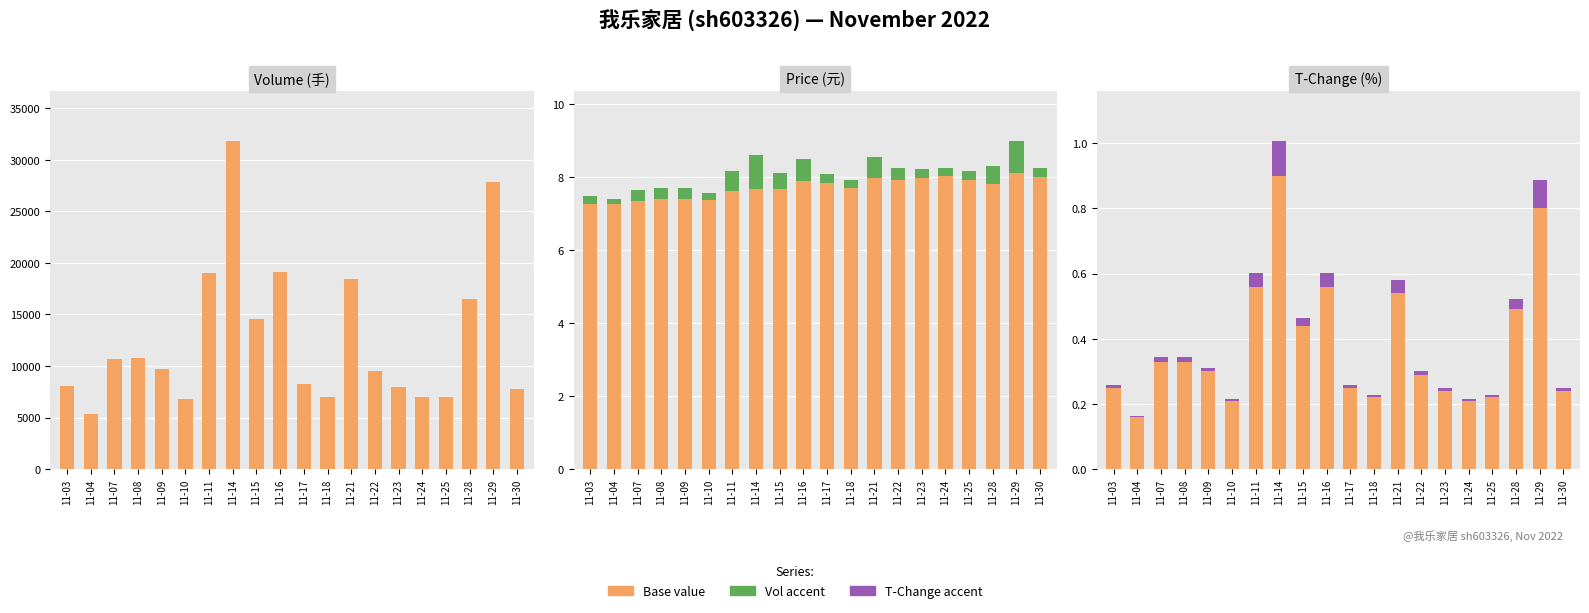

Which series has the largest total across all categories?

volume